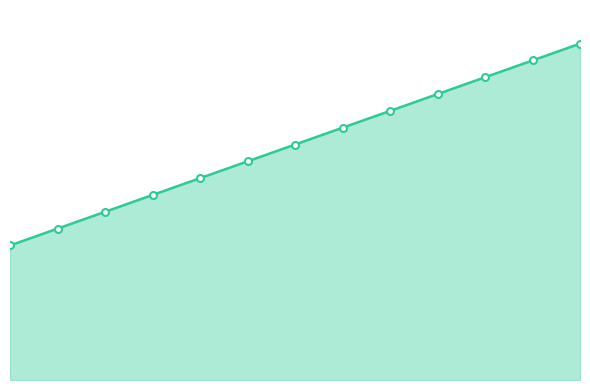

Reading left to right, list all the values displayed in this chart.

1=2.0	2=2.2	3=2.5	4=2.8	5=3.0	6=3.2	7=3.5	8=3.8	9=4.0	10=4.2	11=4.5	12=4.8	13=5.0